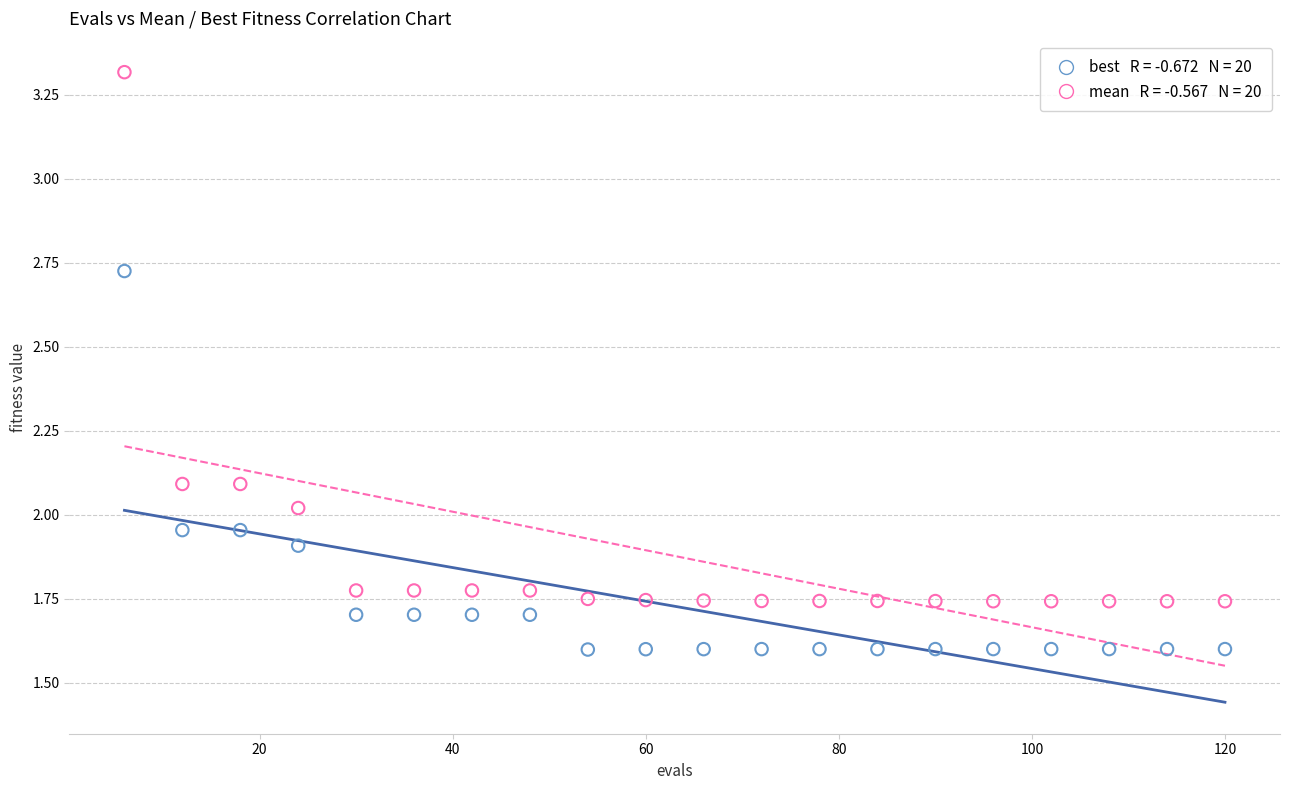

Across all data points, what is the range of X values (max minus min)?

114.0